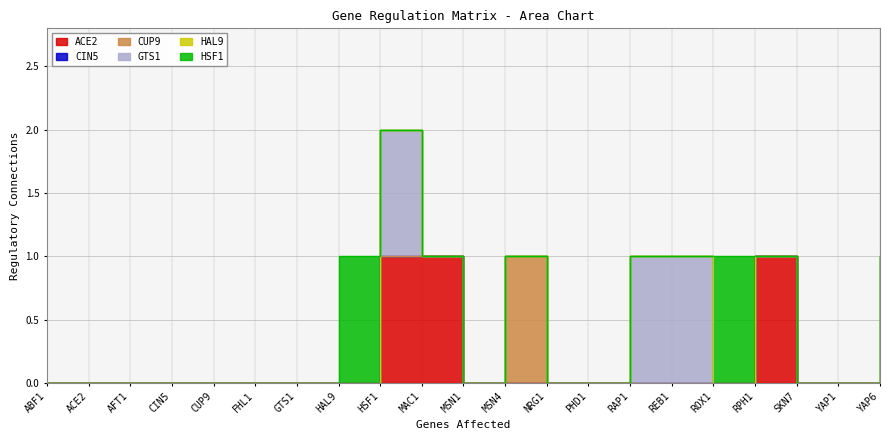

Reading left to right, what are all the values shown in this chart?

ACE2: ABF1=0	ACE2=0	AFT1=0	CIN5=0	CUP9=0	FHL1=0	GTS1=0	HAL9=0	HSF1=1	MAC1=1	MSN1=0	MSN4=0	NRG1=0	PHD1=0	RAP1=0	REB1=0	ROX1=0	RPH1=1	SKN7=0	YAP1=0	YAP6=0
CIN5: ABF1=0	ACE2=0	AFT1=0	CIN5=0	CUP9=0	FHL1=0	GTS1=0	HAL9=0	HSF1=0	MAC1=0	MSN1=0	MSN4=0	NRG1=0	PHD1=0	RAP1=0	REB1=0	ROX1=0	RPH1=0	SKN7=0	YAP1=0	YAP6=0
CUP9: ABF1=0	ACE2=0	AFT1=0	CIN5=0	CUP9=0	FHL1=0	GTS1=0	HAL9=0	HSF1=0	MAC1=0	MSN1=0	MSN4=1	NRG1=0	PHD1=0	RAP1=0	REB1=0	ROX1=0	RPH1=0	SKN7=0	YAP1=0	YAP6=0
GTS1: ABF1=0	ACE2=0	AFT1=0	CIN5=0	CUP9=0	FHL1=0	GTS1=0	HAL9=0	HSF1=1	MAC1=0	MSN1=0	MSN4=0	NRG1=0	PHD1=0	RAP1=1	REB1=1	ROX1=0	RPH1=0	SKN7=0	YAP1=0	YAP6=1
HAL9: ABF1=0	ACE2=0	AFT1=0	CIN5=0	CUP9=0	FHL1=0	GTS1=0	HAL9=0	HSF1=0	MAC1=0	MSN1=0	MSN4=0	NRG1=0	PHD1=0	RAP1=0	REB1=0	ROX1=0	RPH1=0	SKN7=0	YAP1=0	YAP6=0
HSF1: ABF1=0	ACE2=0	AFT1=0	CIN5=0	CUP9=0	FHL1=0	GTS1=0	HAL9=1	HSF1=0	MAC1=0	MSN1=0	MSN4=0	NRG1=0	PHD1=0	RAP1=0	REB1=0	ROX1=1	RPH1=0	SKN7=0	YAP1=0	YAP6=0